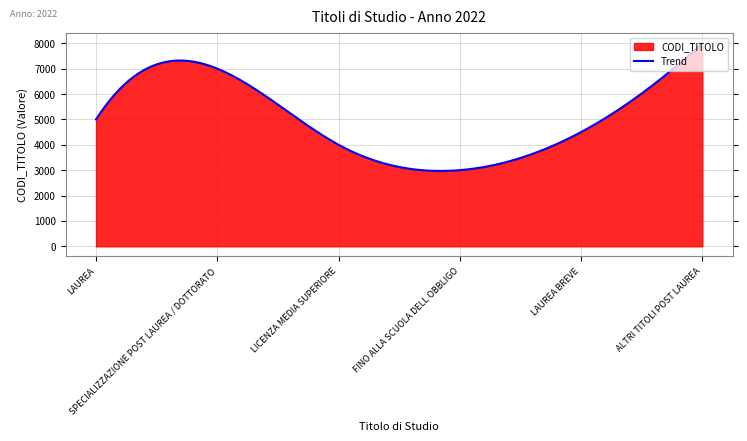

True or false: the data shows 4500 at LAUREA BREVE.

True